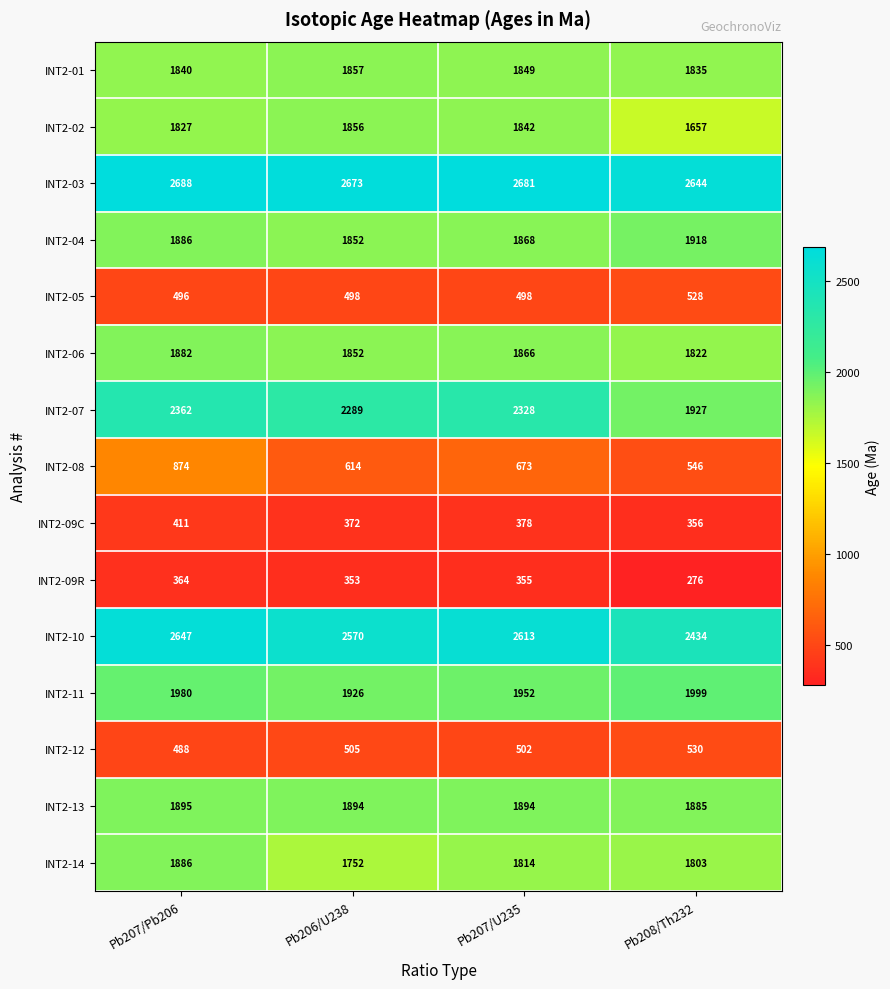

At which label does INT2-06 reach its minimum?

Pb208/Th232